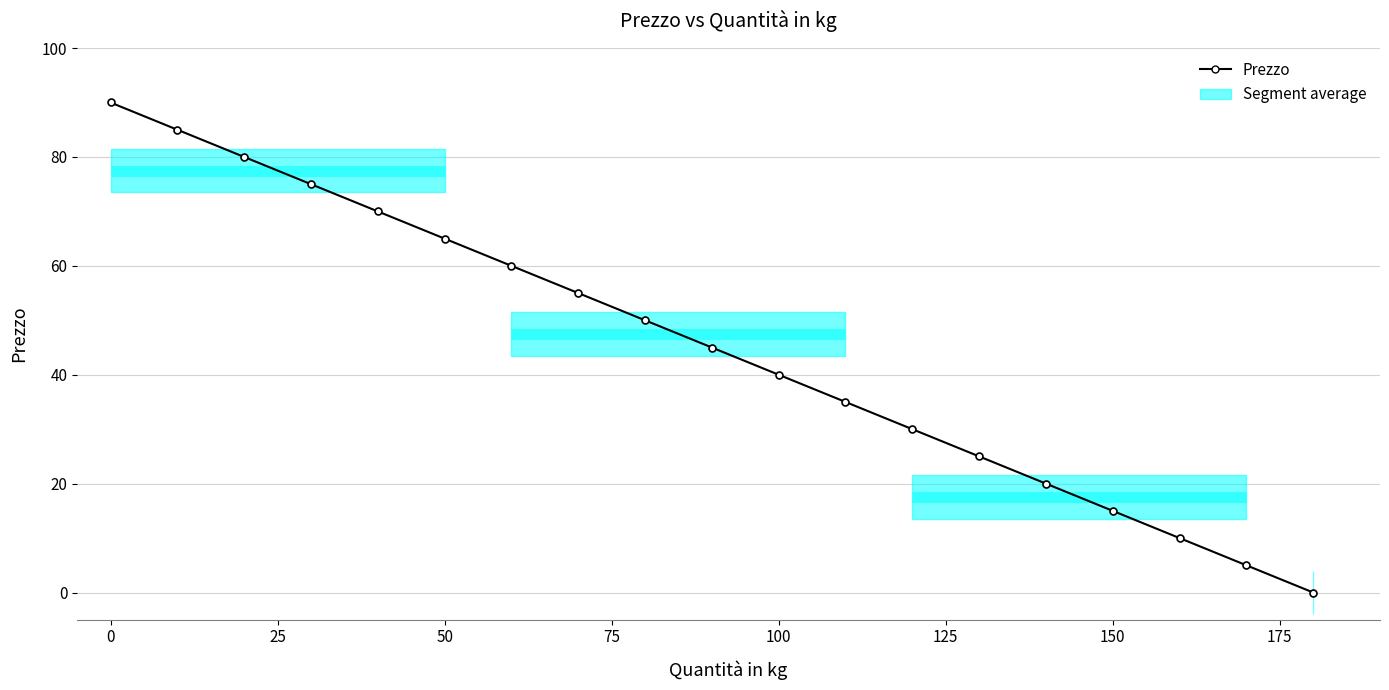

Reading left to right, extract all data points from this chart.

90	85	80	75	70	65	60	55	50	45	40	35	30	25	20	15	10	5	0